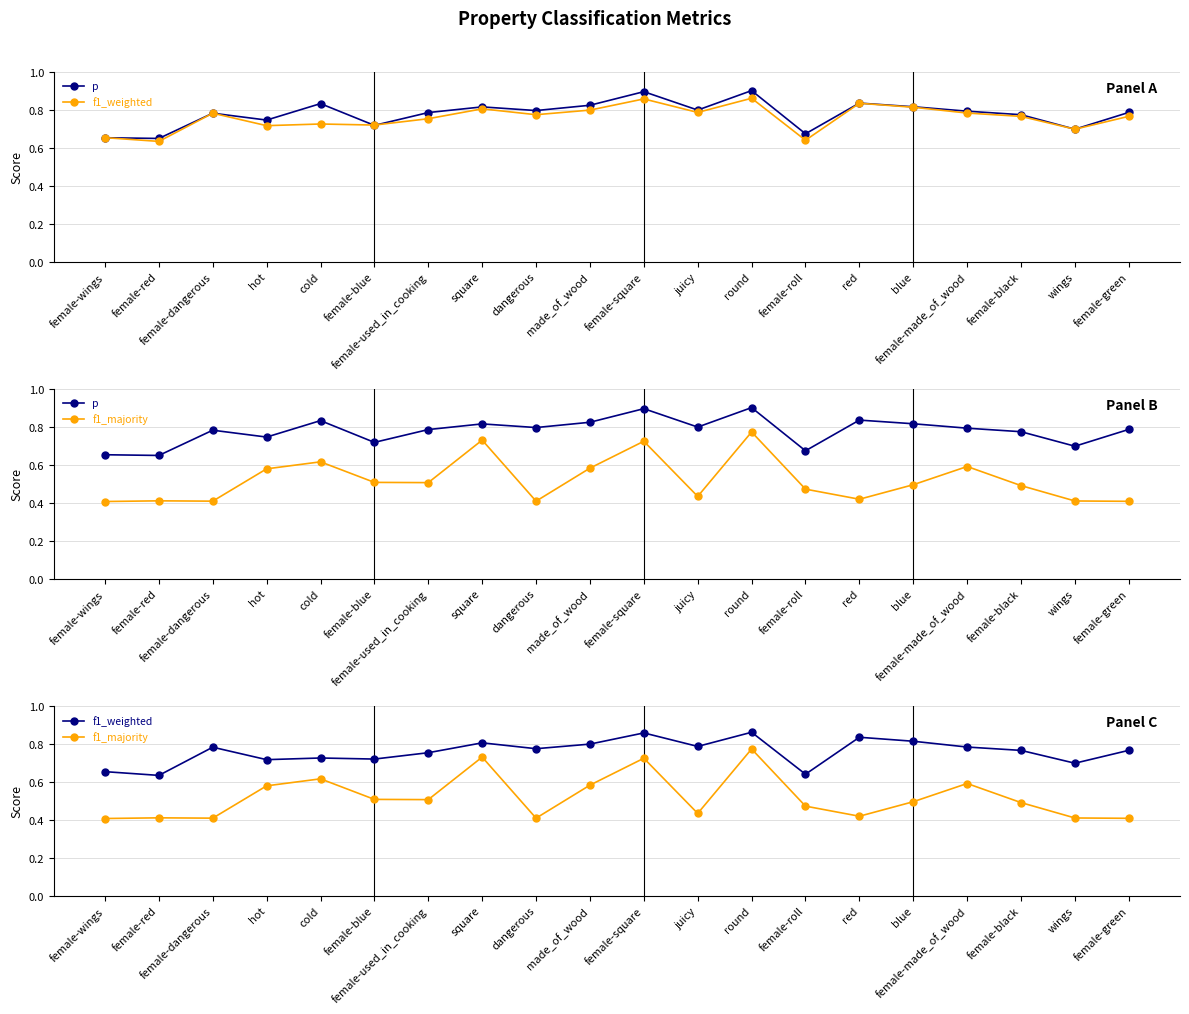

What is the approximate value of p at female-square?

0.9